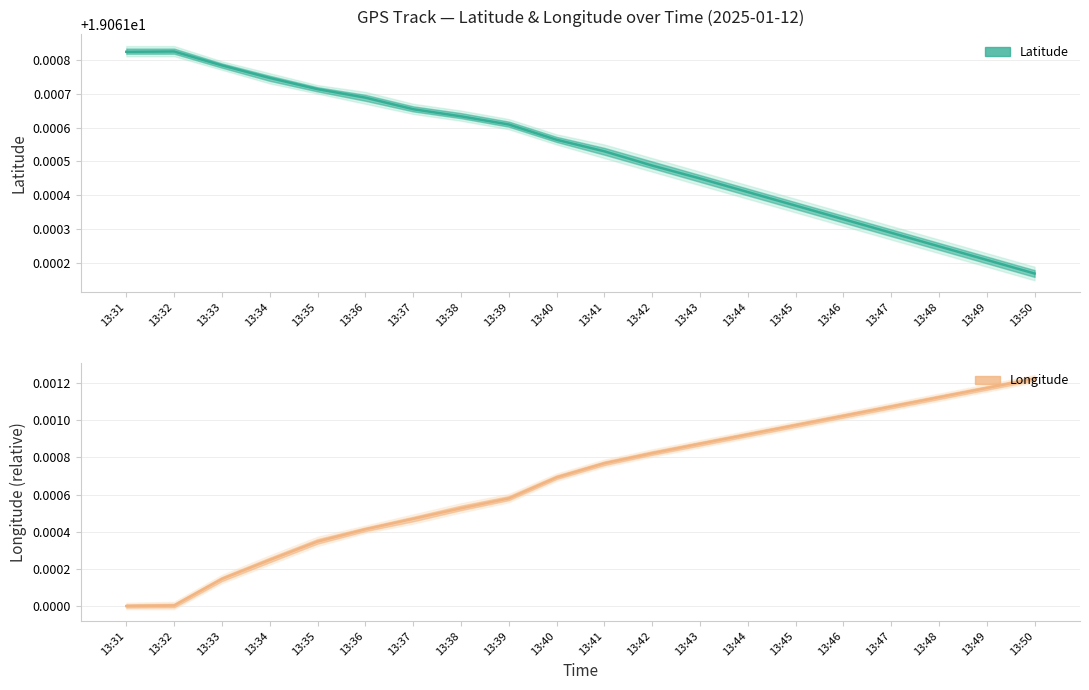

Between 13:34 and 13:31, which is larger?

13:31